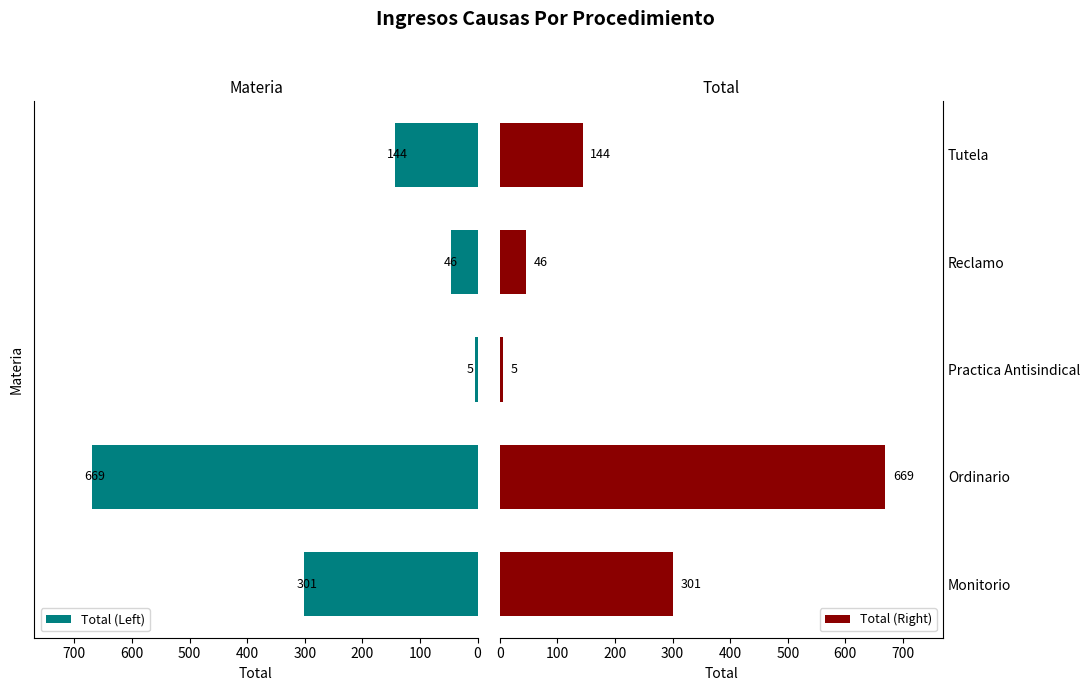

What is the sum of all Total (Left) values?

1165